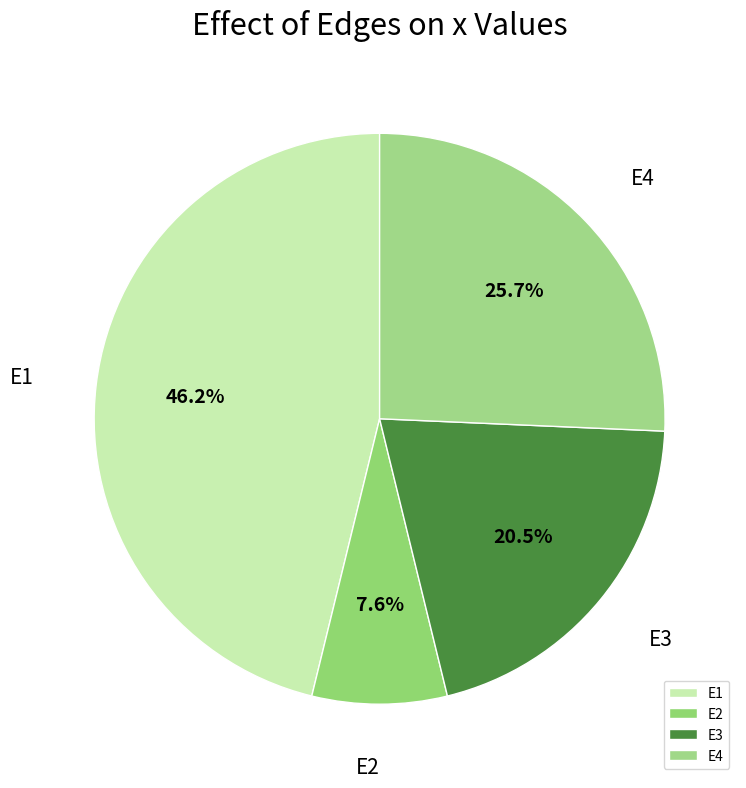

How much of the chart is everything except E4?

74.3%